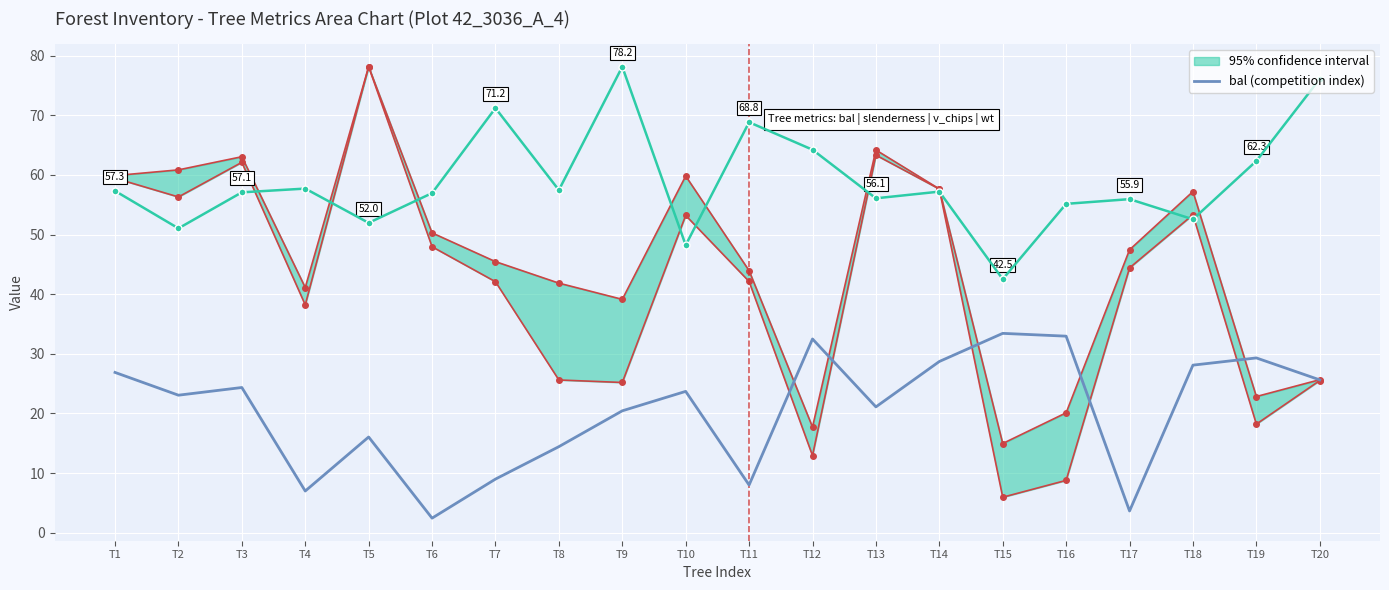

Reading left to right, extract all data points from this chart.

bal (intraspecific competition): 26.9	23.1	24.4	7.0	16.1	2.4	9.0	14.4	20.4	23.7	8.0	32.5	21.1	28.7	33.4	33.0	3.6	28.1	29.3	25.6
slenderness: 57.3	51.0	57.1	57.7	52.0	57.0	71.2	57.5	78.2	48.2	68.8	64.2	56.1	57.2	42.5	55.1	55.9	52.6	62.3	76.1